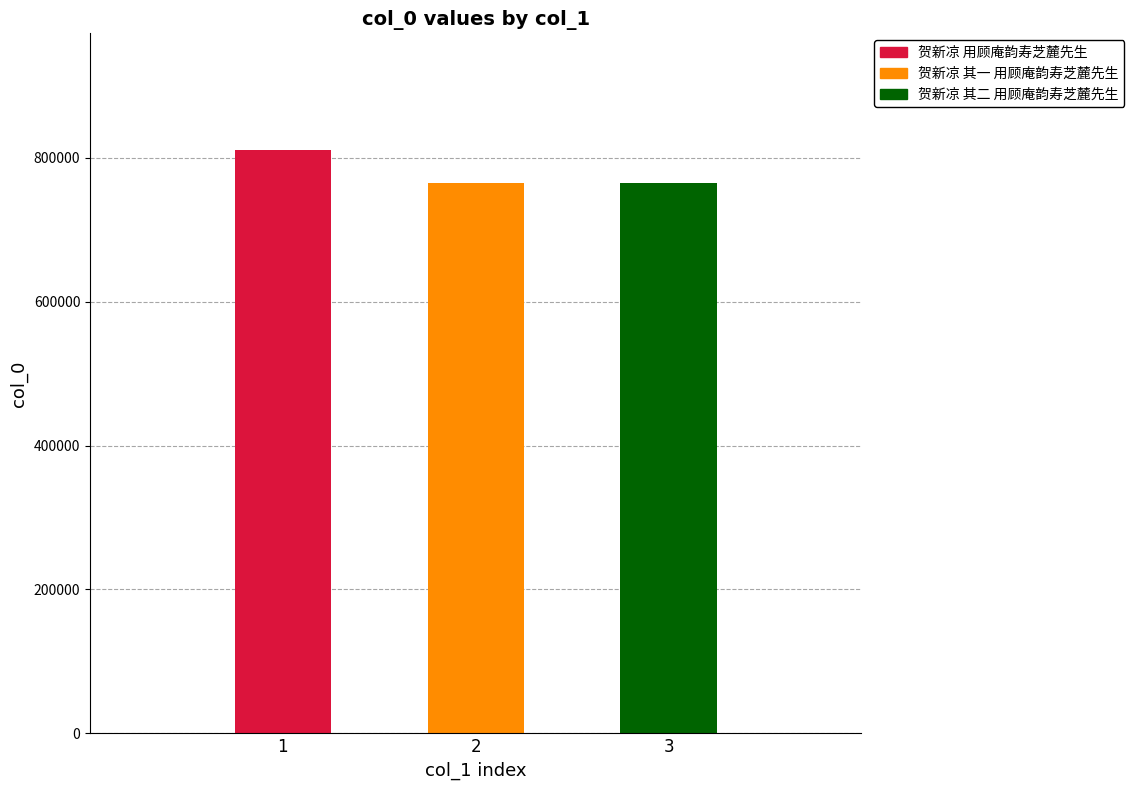

Where does the data first go above 764344?

贺新凉 用顾庵韵寿芝麓先生